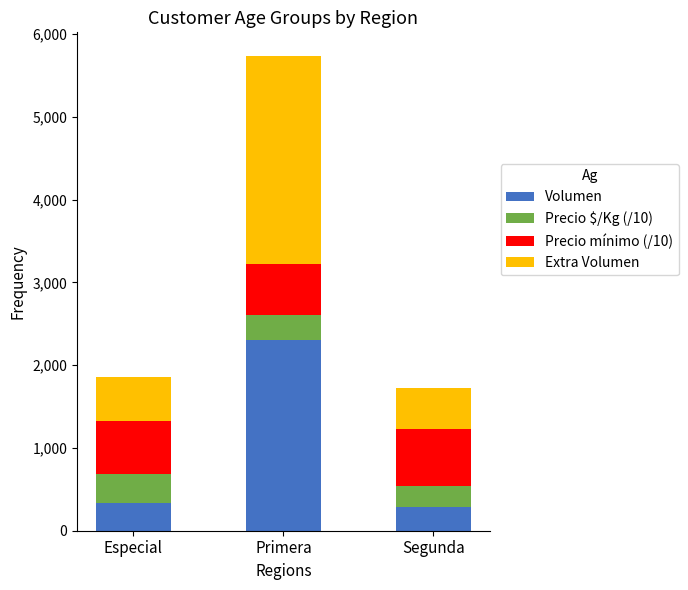

What is the lowest value of the Volumen series?

290